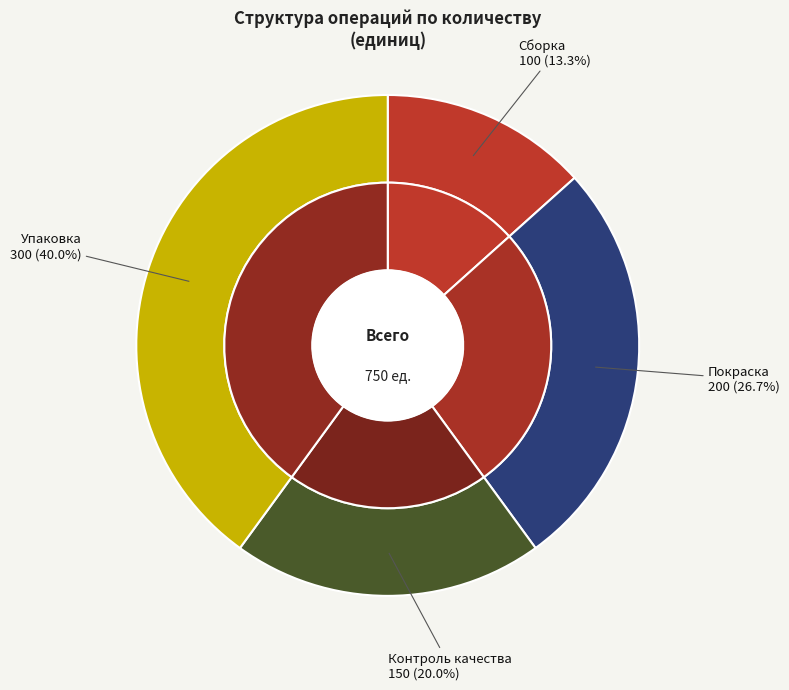

To the nearest percent, what is the difference between the Сборка and Контроль качества slice percentages?

7%